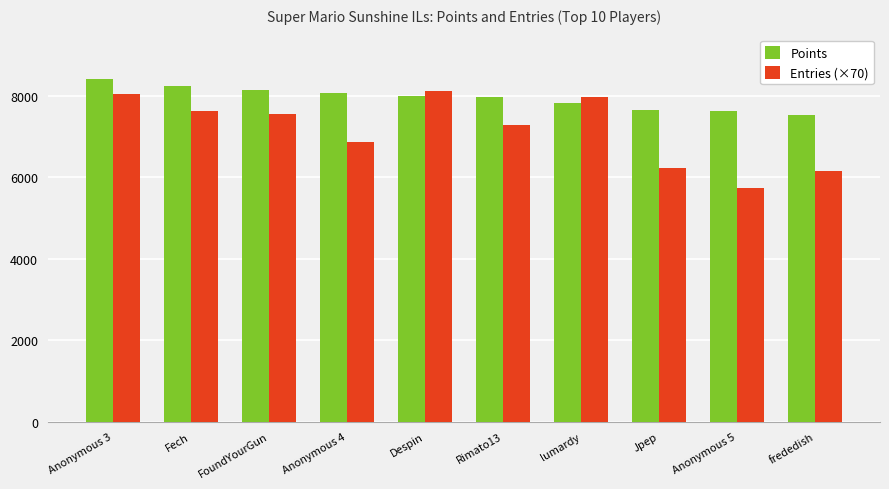

What is the difference between the maximum and second lowest values in the Entries (×70) series?

1960